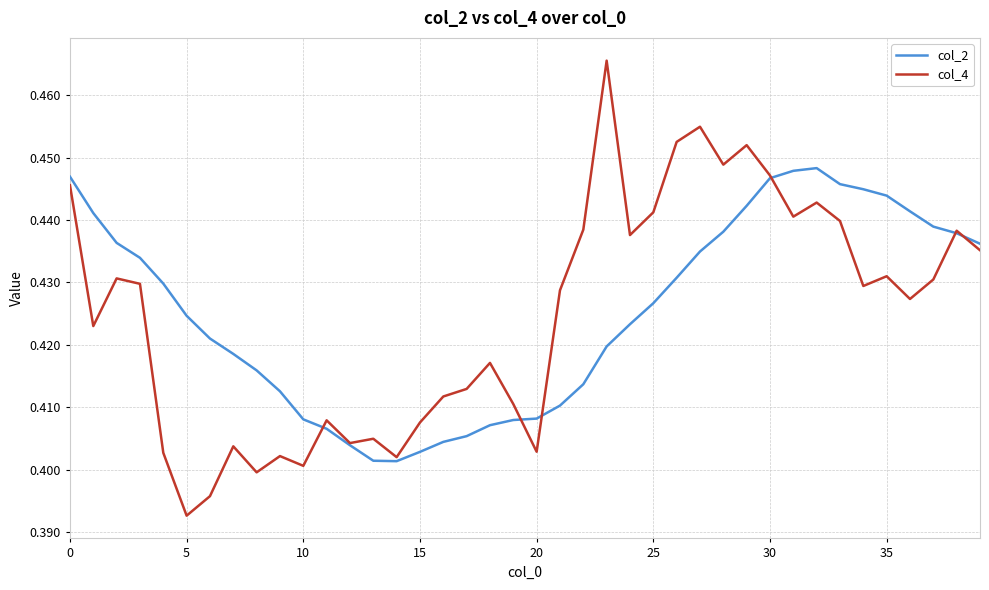

Which series has the largest range (max minus min)?

col_4